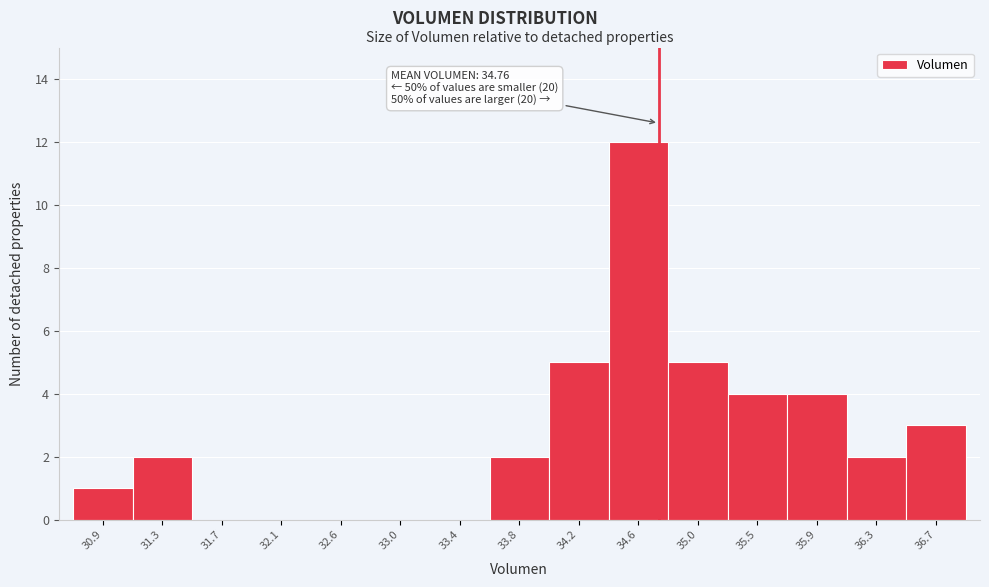

Over which range of the x-axis is the bar tallest?

34.40 to 34.85